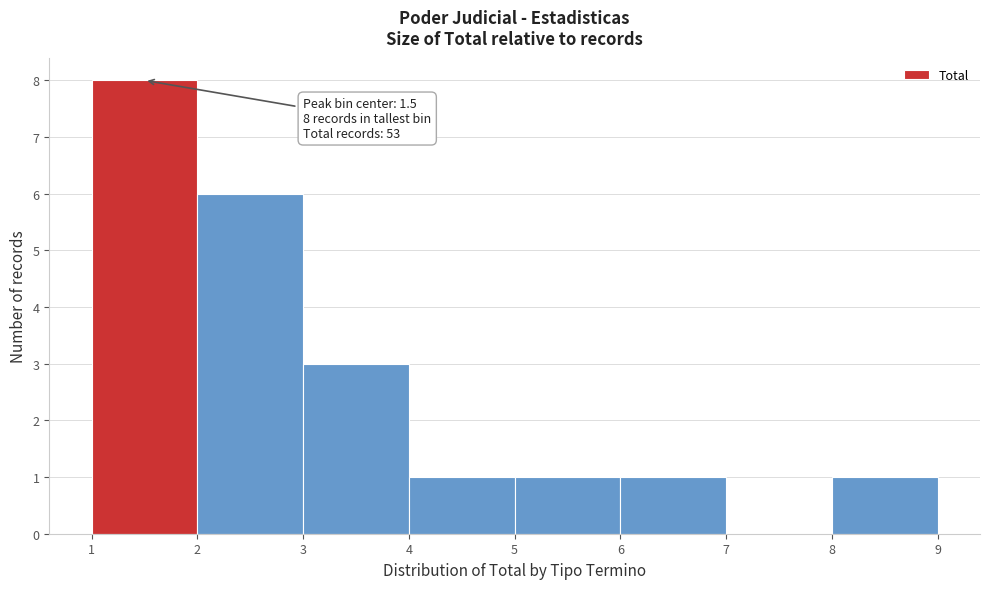

Which range on the x-axis has the tallest bar?

1 to 2